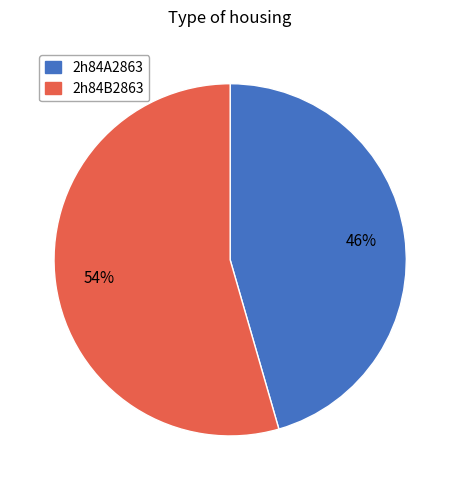

What is the ratio of the value at 2h84B2863 to the value at 2h84A2863?

1.2